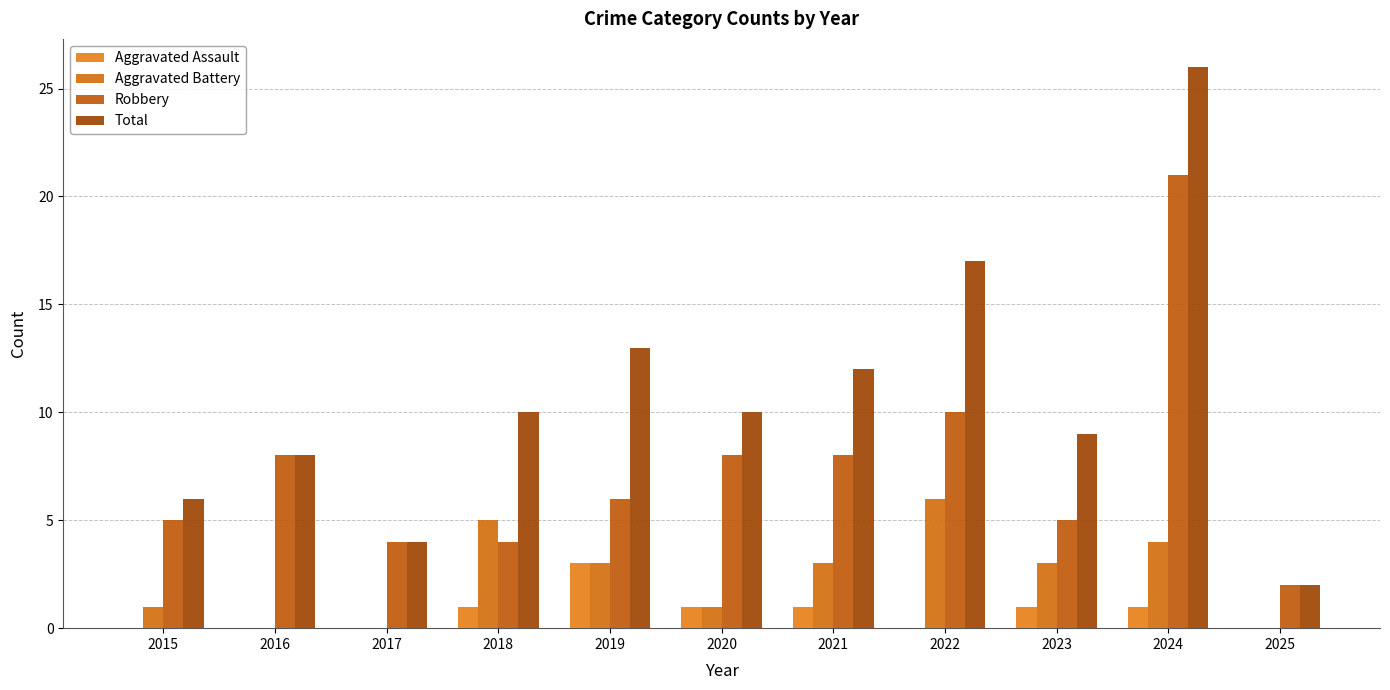

How many data points does each series have?

11